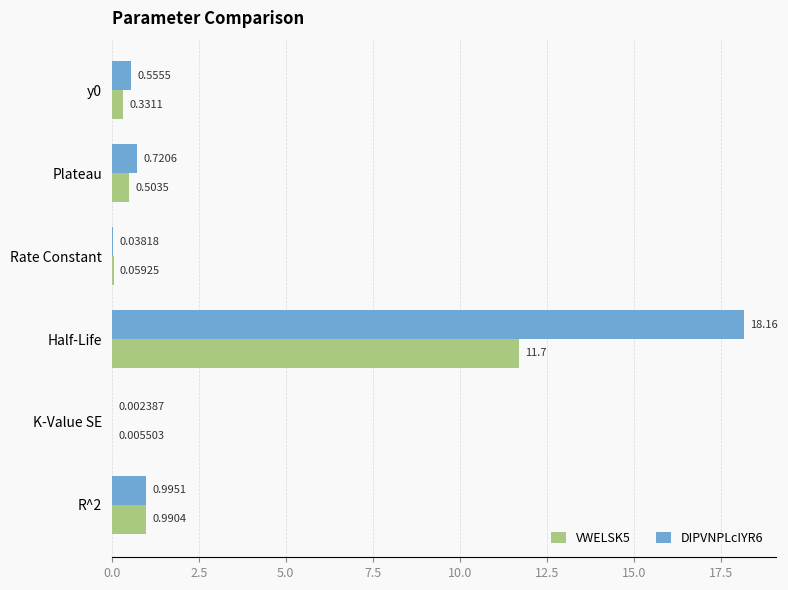

Which label corresponds to the largest value in the chart?

Half-Life